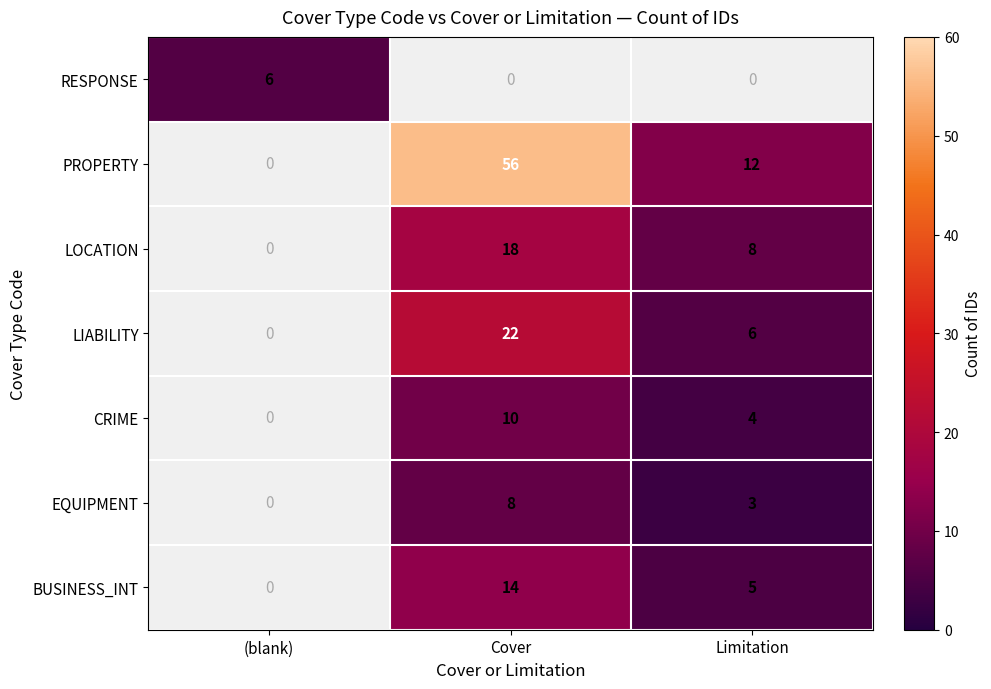

The value of EQUIPMENT at Cover is 8. True or false?

True